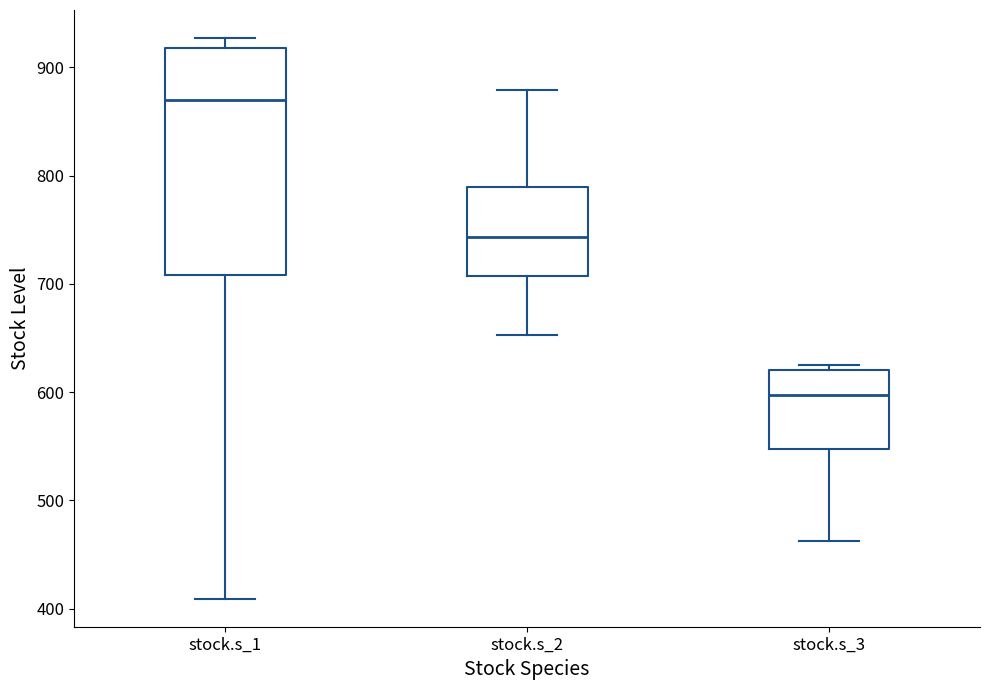

Comparing the boxes themselves (not the whiskers), which one is the tallest?

stock.s_1